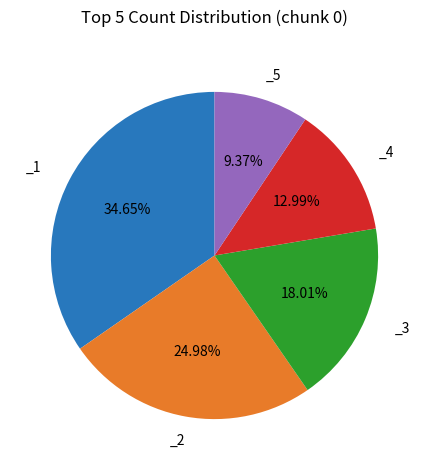

Is there a majority slice in this chart?

No